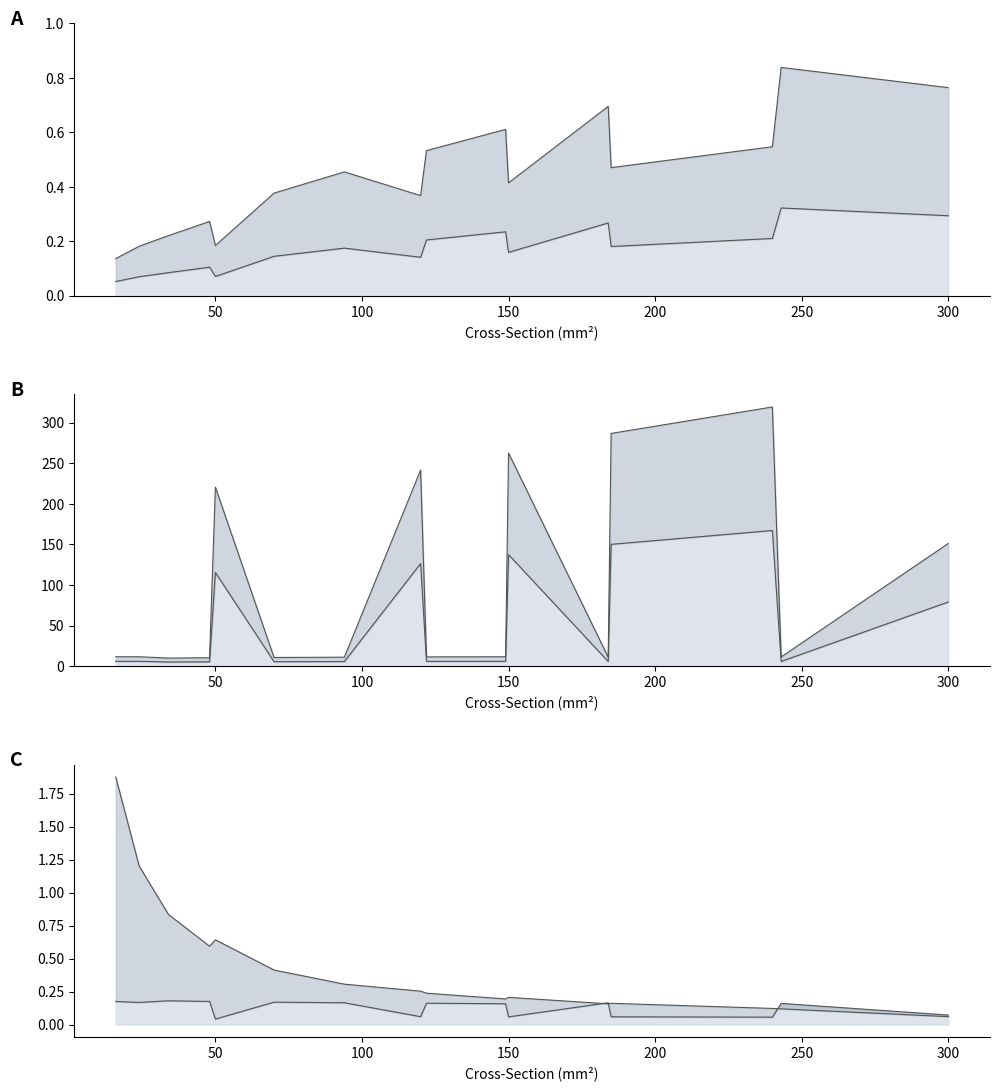

Does the chart display data point markers on the line(s)?

No